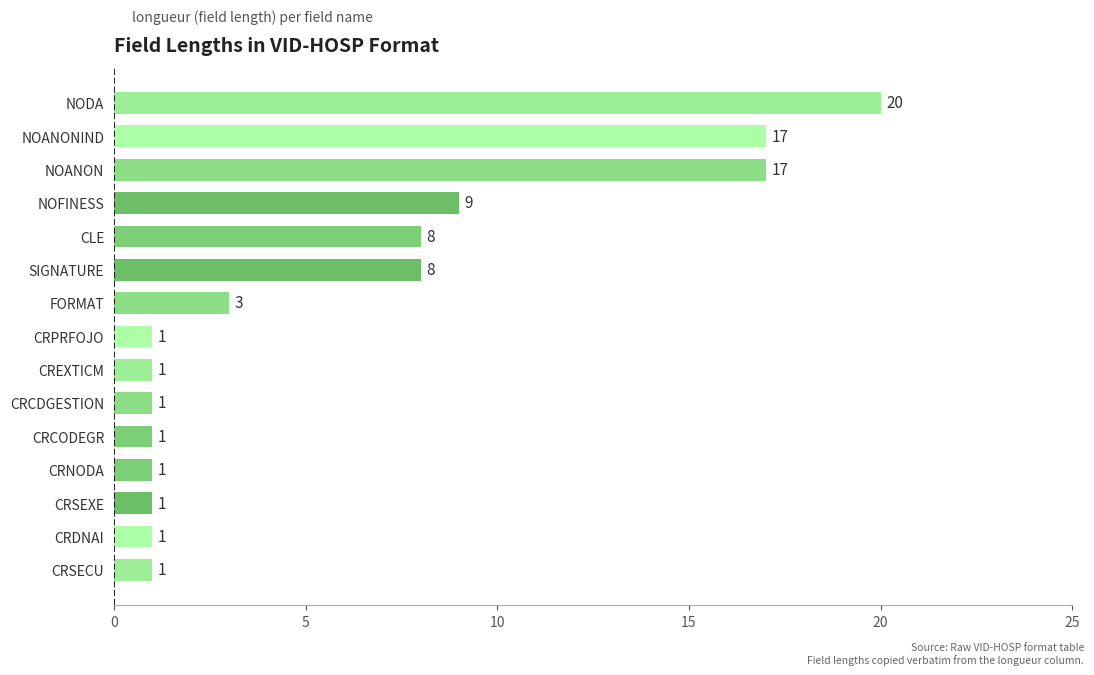

What value does the data have at NOANON?

17